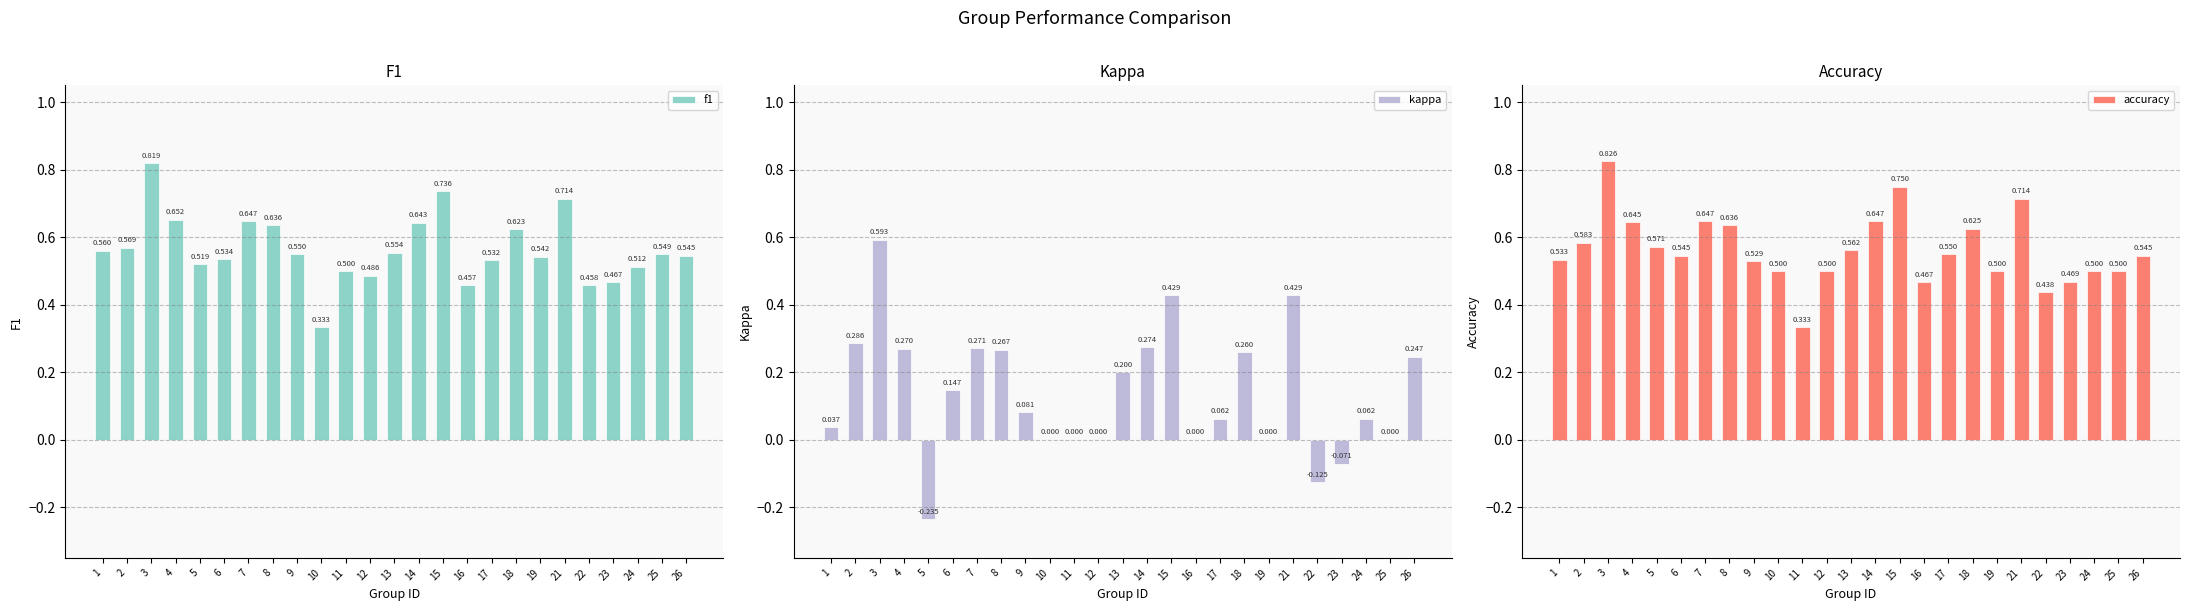

At how many categories does at least one series exceed 0?

25